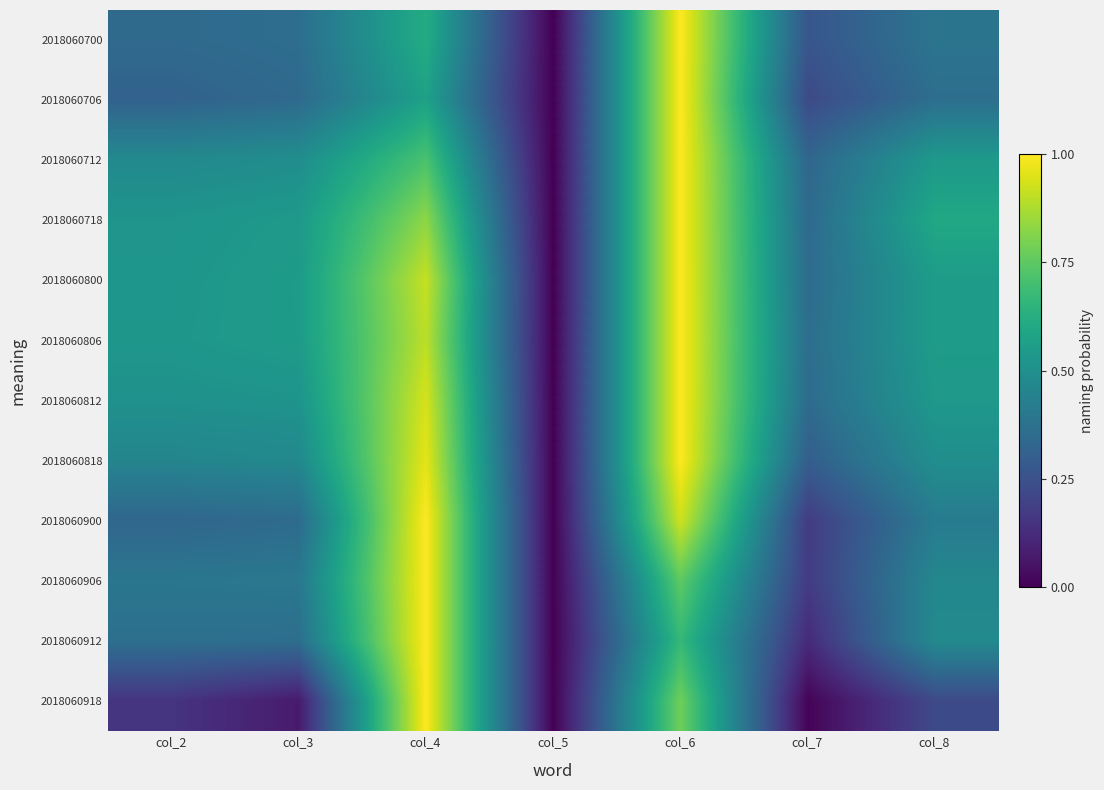

Which has a higher value, col_7 or col_2?

col_2